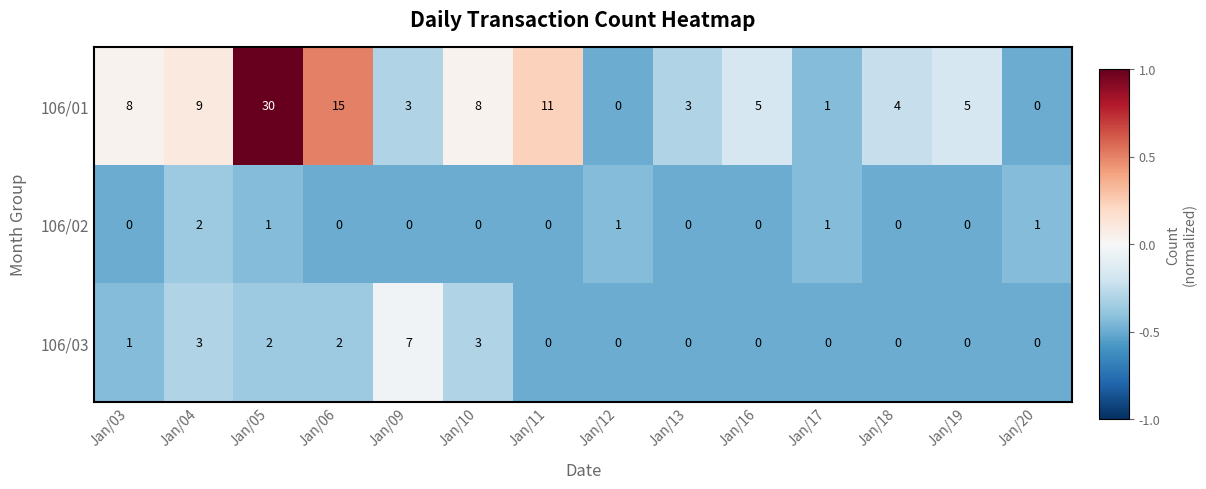

At which category is the sum across all series the highest?

Jan/05